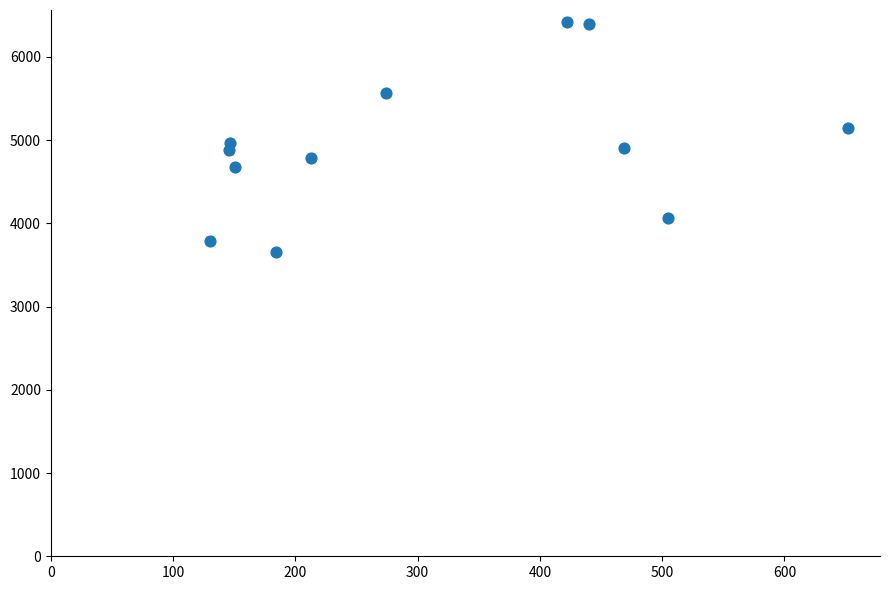

What is the range of X values (max minus min)?

522